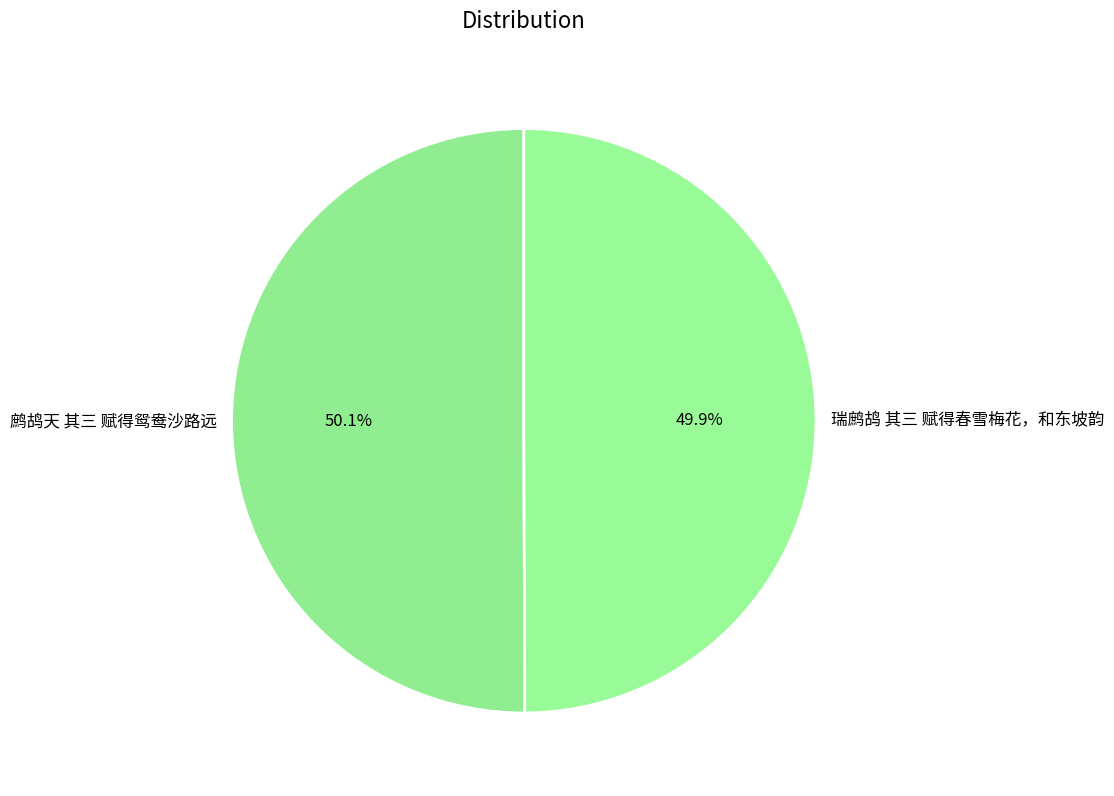

Approximately how many times larger is the value at 鹧鸪天 其三 赋得鸳鸯沙路远 compared to 瑞鹧鸪 其三 赋得春雪梅花，和东坡韵?

1.0